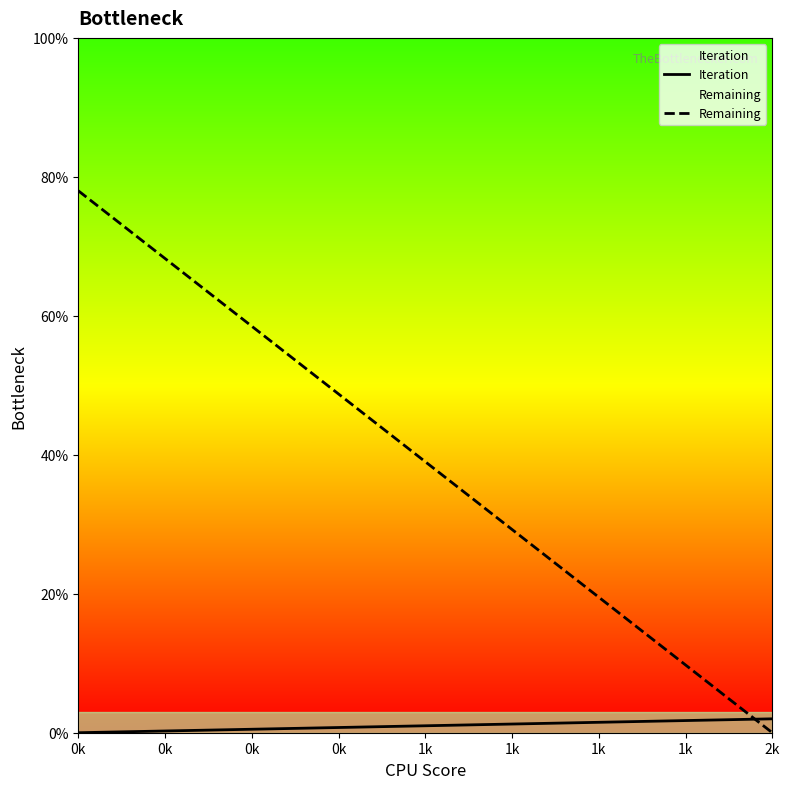

Which category has the lowest value in the Iteration series?

0k